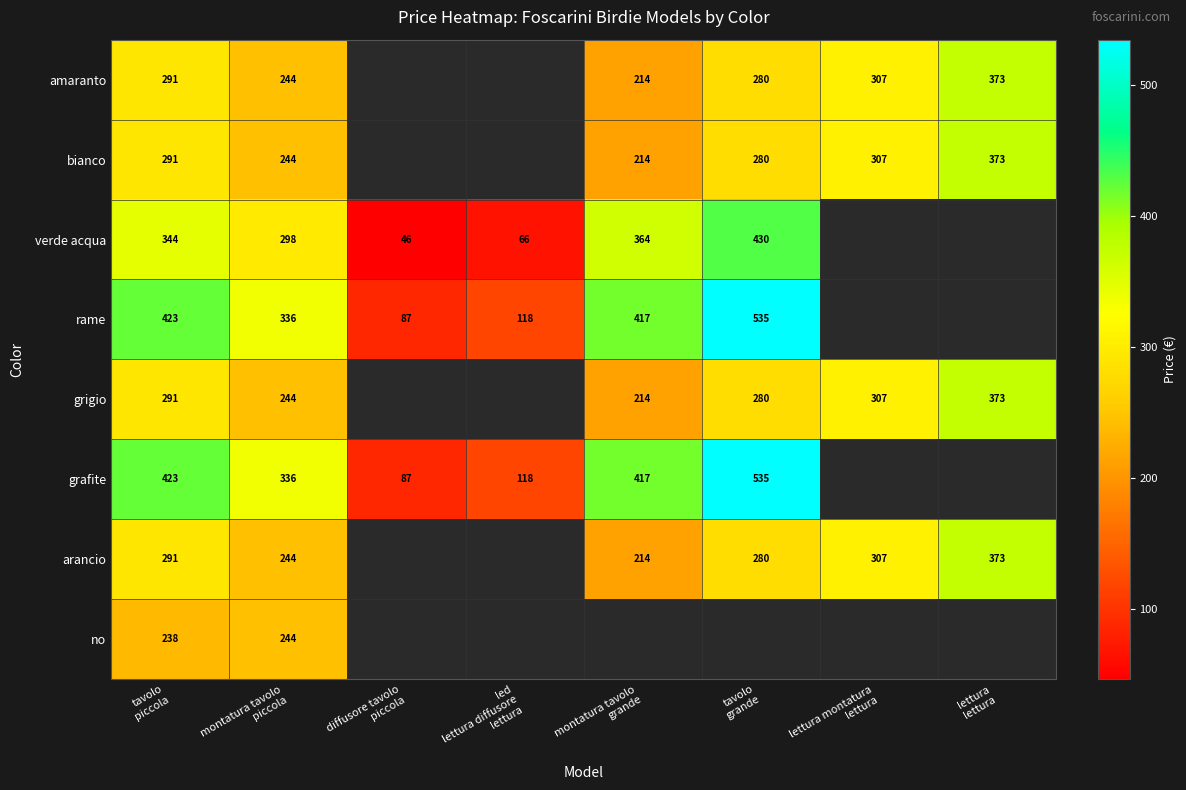

Which has a higher value, montatura tavolo
piccola or tavolo
grande?

tavolo
grande